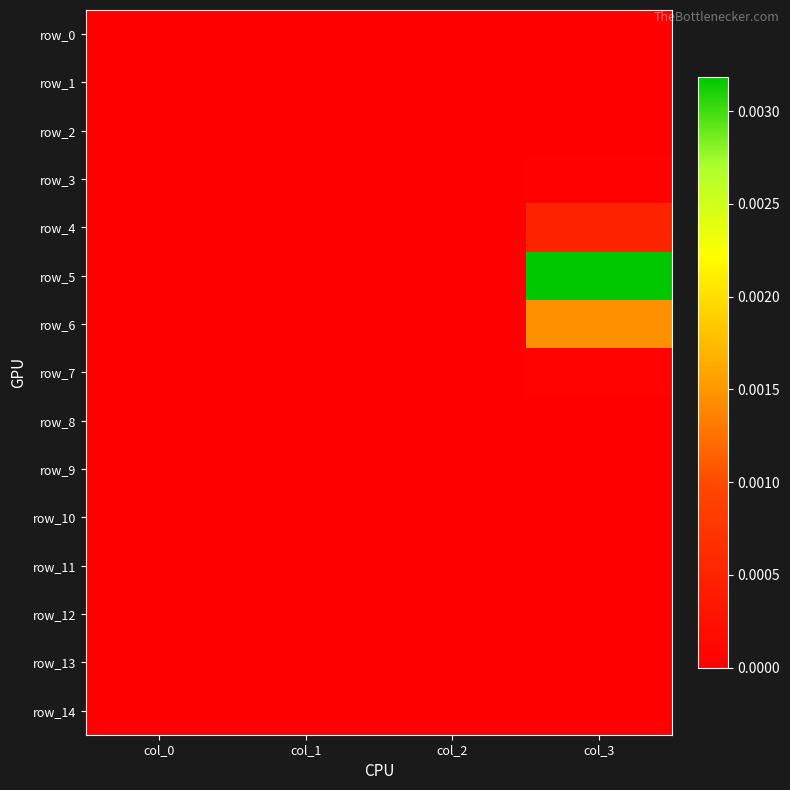

The value of row_8 at col_3 is 0.0. True or false?

True